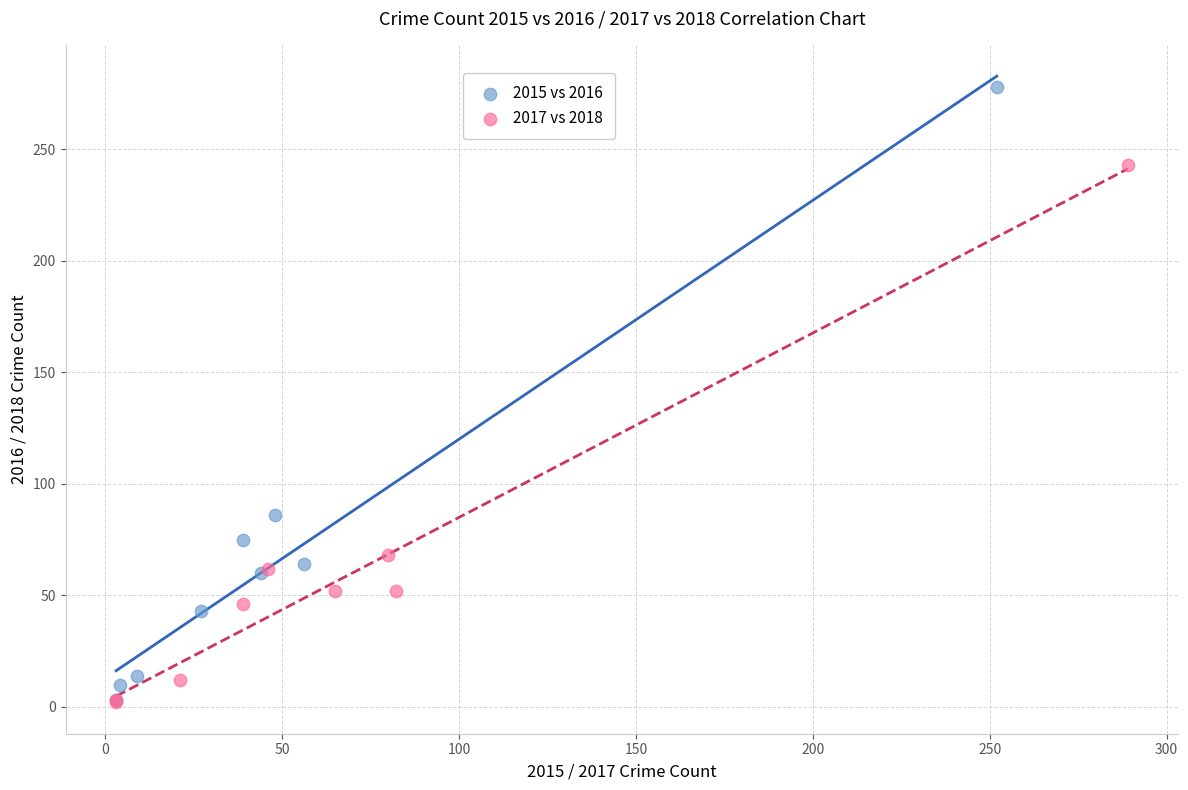

Which series has the widest spread of Y values?

2015 vs 2016